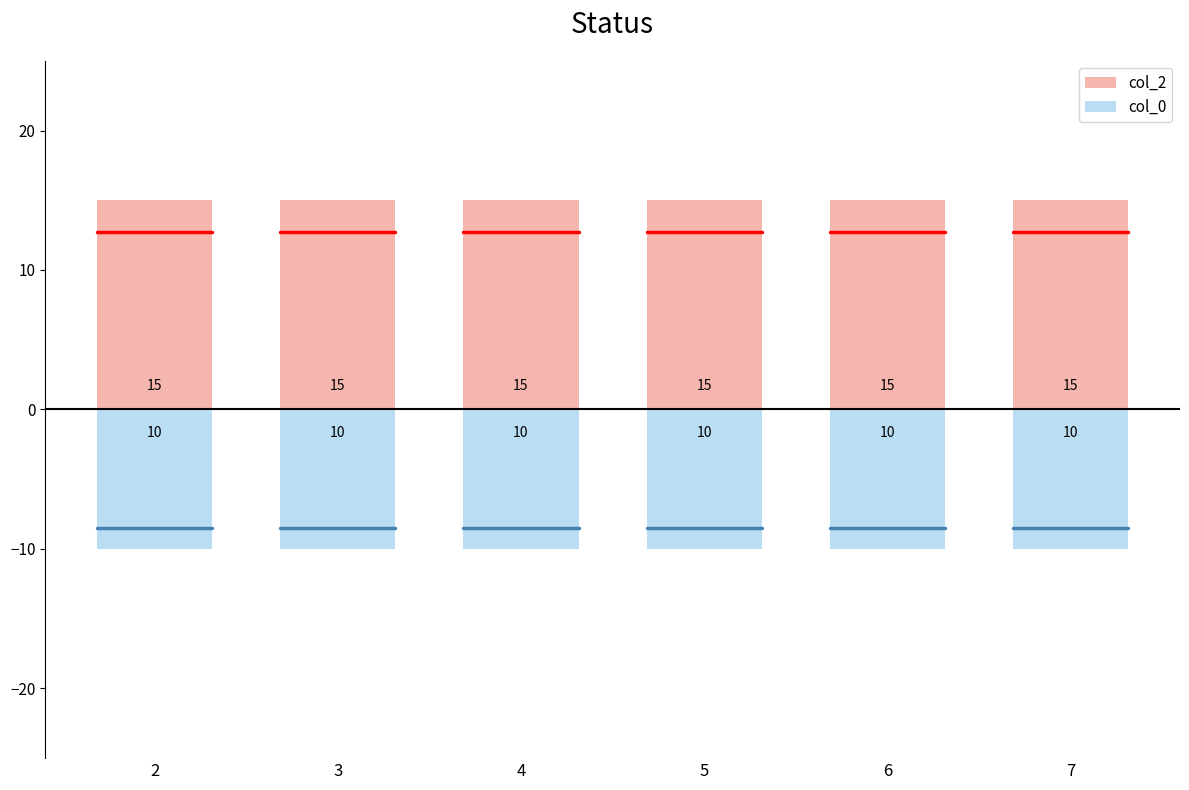

Which series has the widest spread of values?

col_2